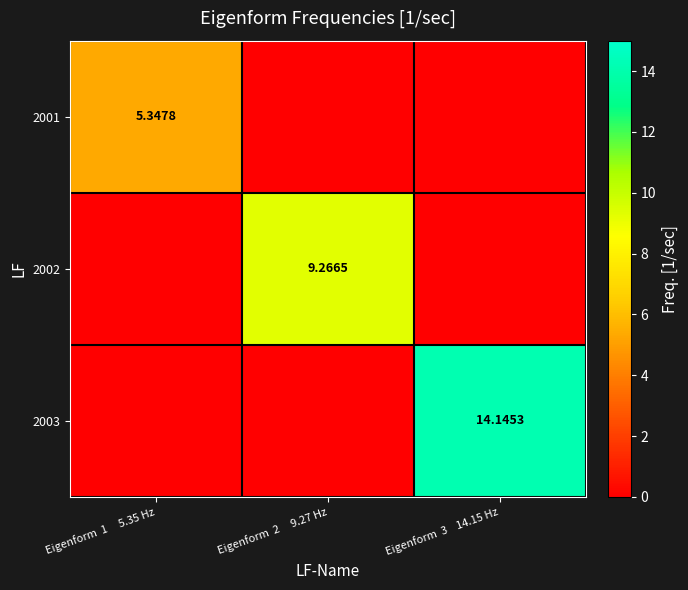

Count the number of data series in this chart.

3